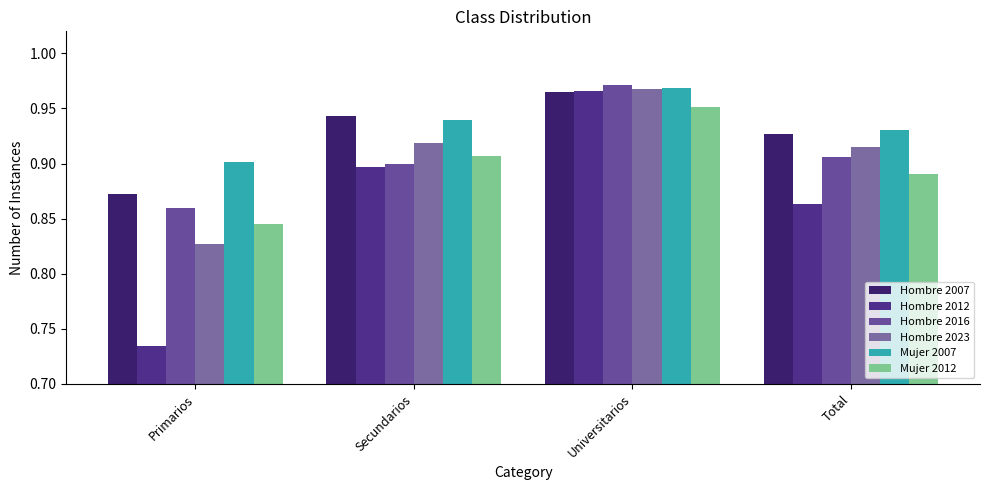

Between Primarios and Secundarios, which is larger?

Secundarios